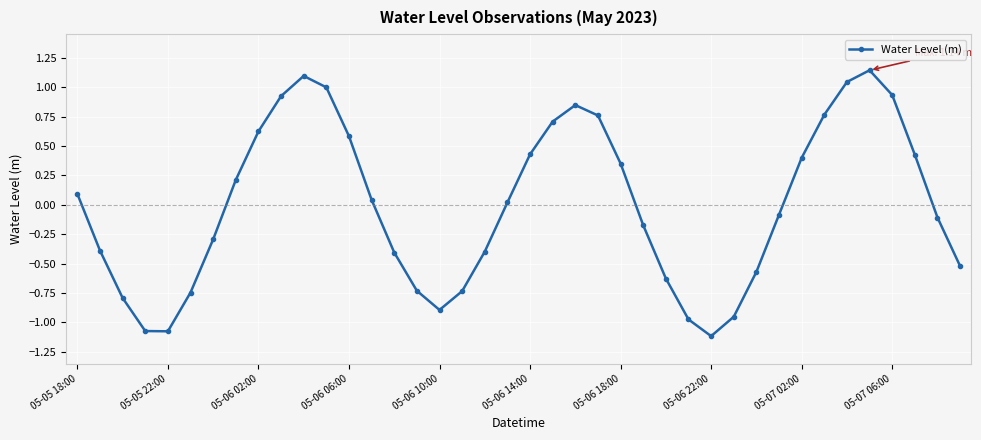

What is the value of the 39th point from the left?

-0.1